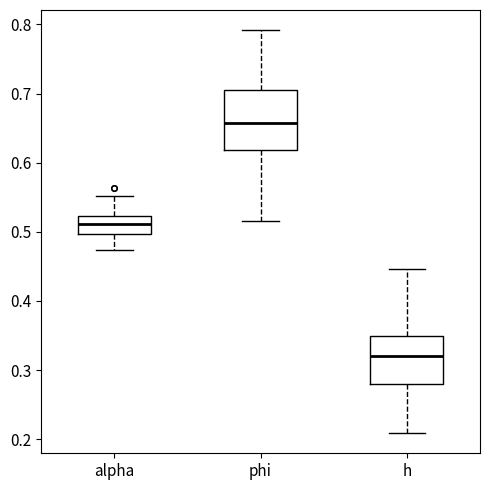

Comparing the boxes themselves (not the whiskers), which one is the tallest?

phi